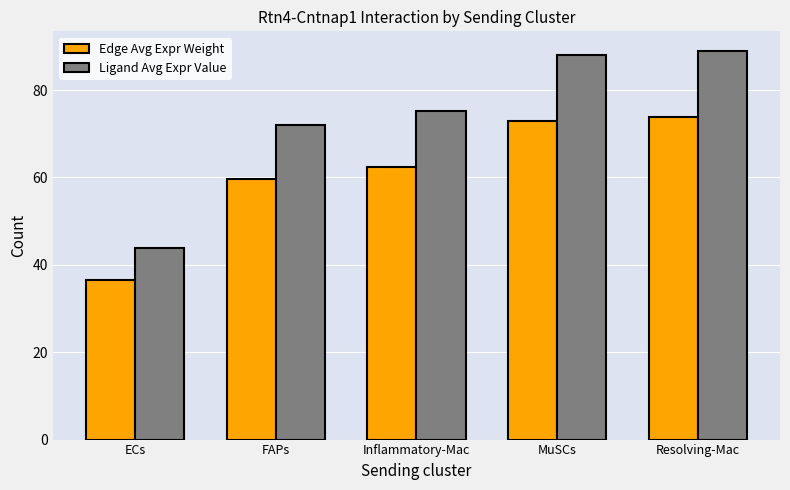

What is the total value across all series at Inflammatory-Mac?

137.6